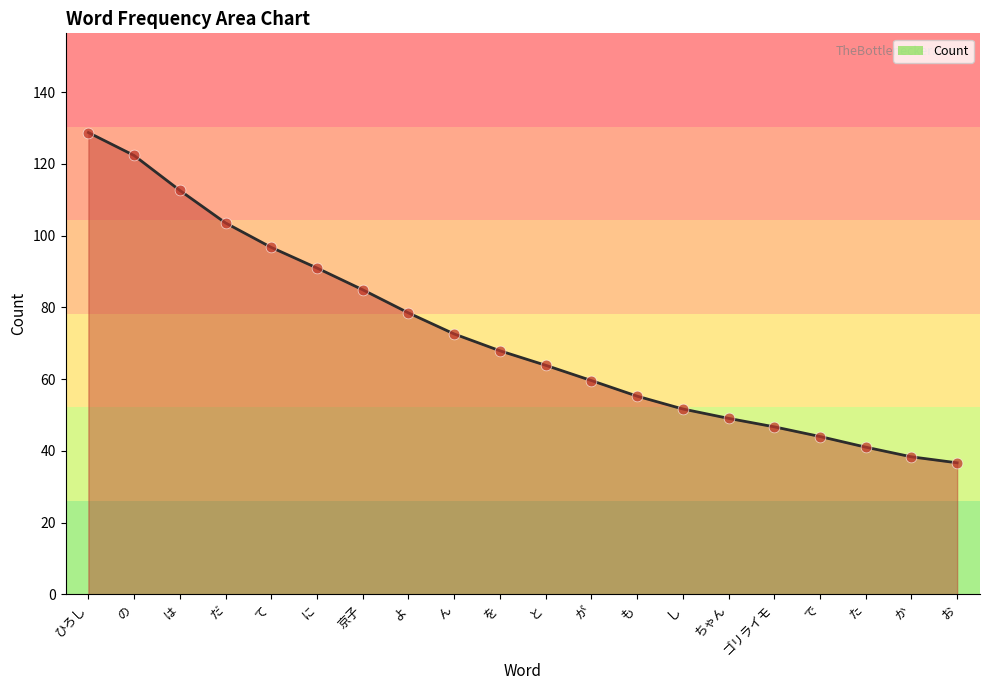

What is the change in value from 京子 to よ?

-6.4